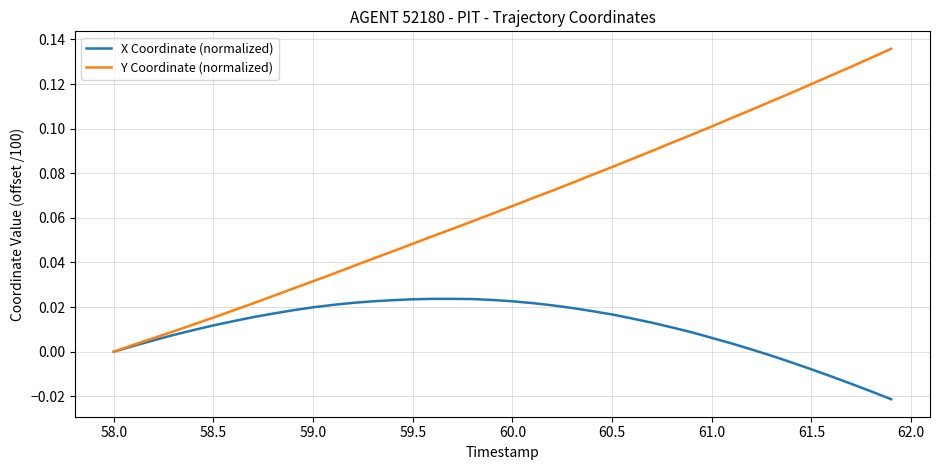

Which series has the largest range (max minus min)?

Y Coordinate (normalized)